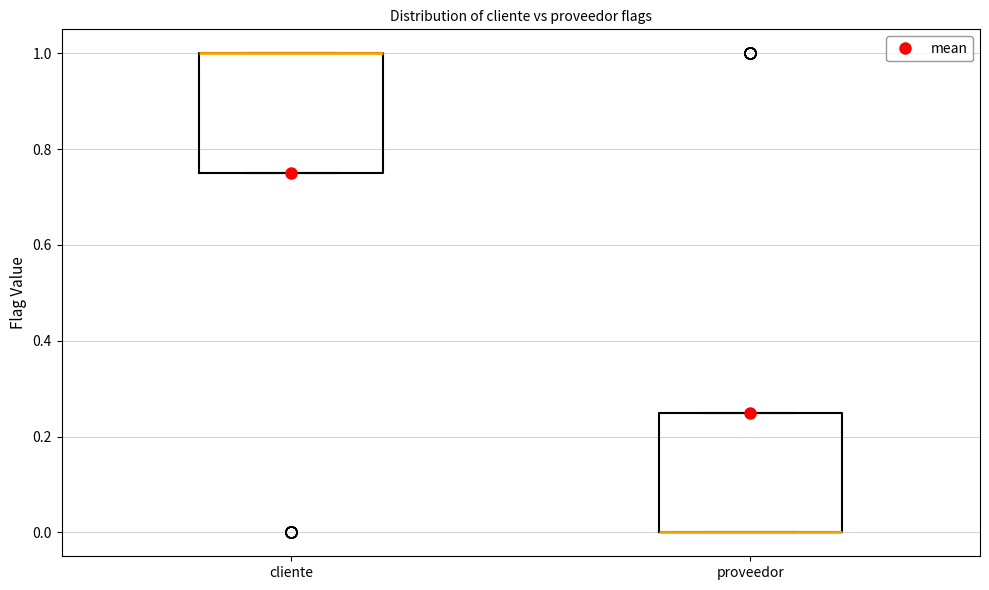

Reading left to right, transcribe this box plot: for each box, give where its median line is, the range the box spans, and where its two whiskers end, as read against the y-axis. The values are not printed on the chart, so give them approximately, as read against the axis.

cliente: median 1.00 (drawn on the box's upper edge), box 0.76 to 1.00, whiskers 0.76 to 1.00
proveedor: median 0.00 (drawn on the box's lower edge), box 0.00 to 0.26, whiskers 0.00 to 0.26